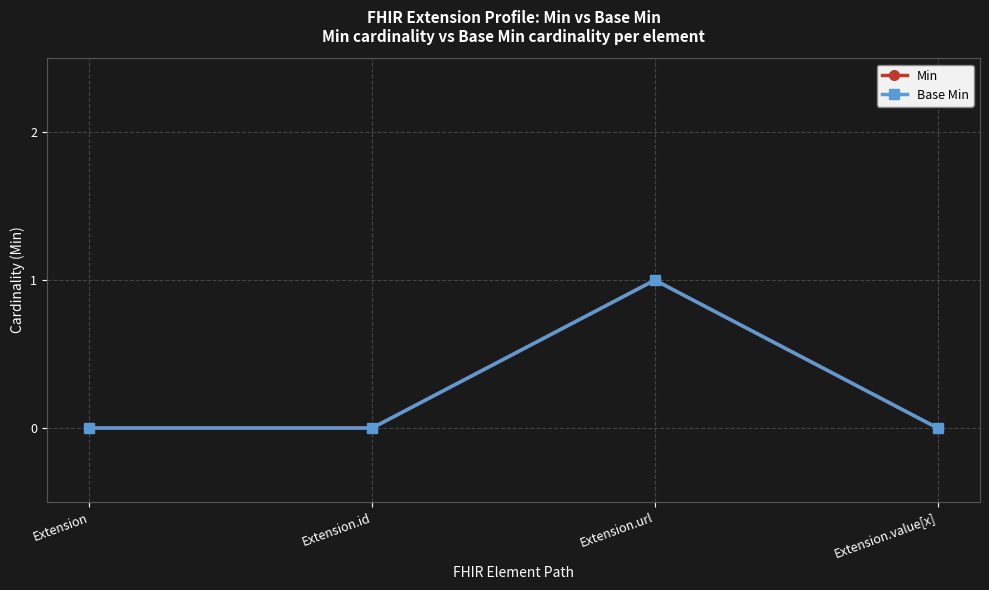

What is the label of the 1st point from the right?

Extension.value[x]